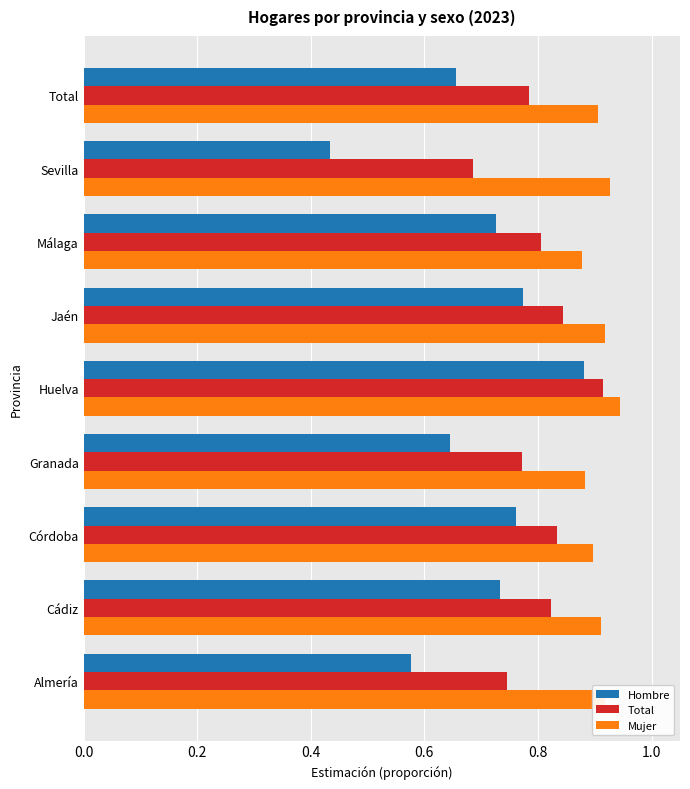

Rank the series by their average value, from lowest to highest.

Hombre, Total, Mujer